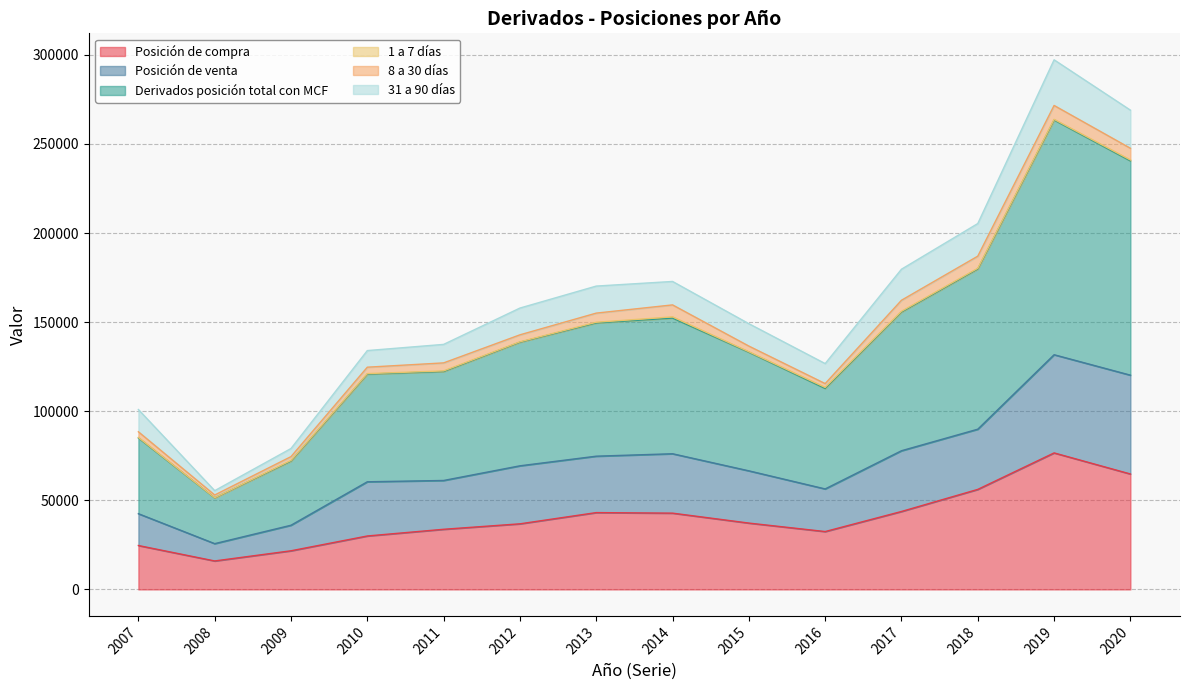

Does the chart display data point markers on the line(s)?

No